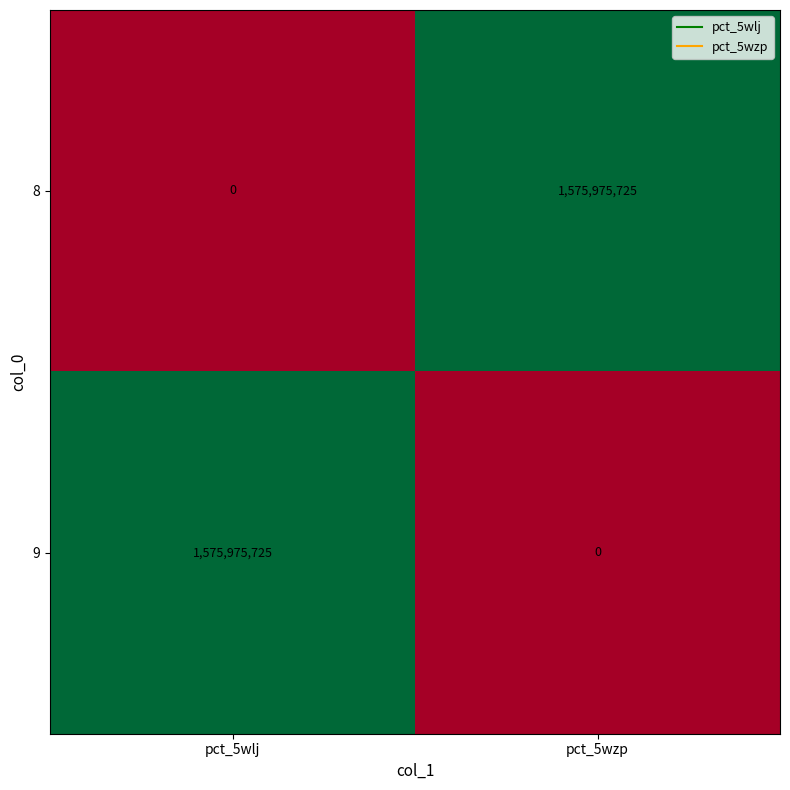

Rank the categories by 8 value from highest to lowest.

pct_5wzp, pct_5wlj